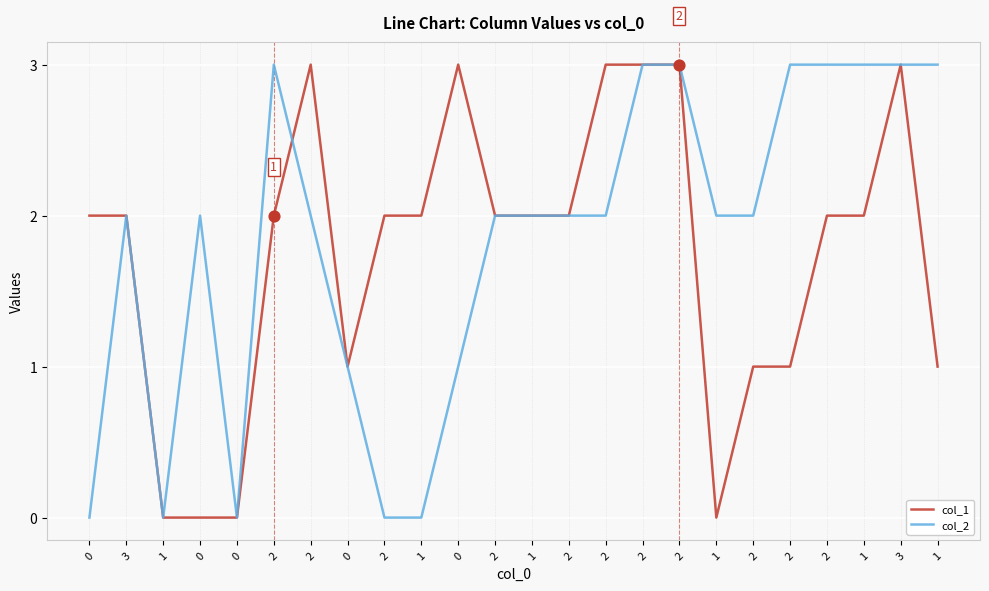

Which series has the largest total across all categories?

col_2